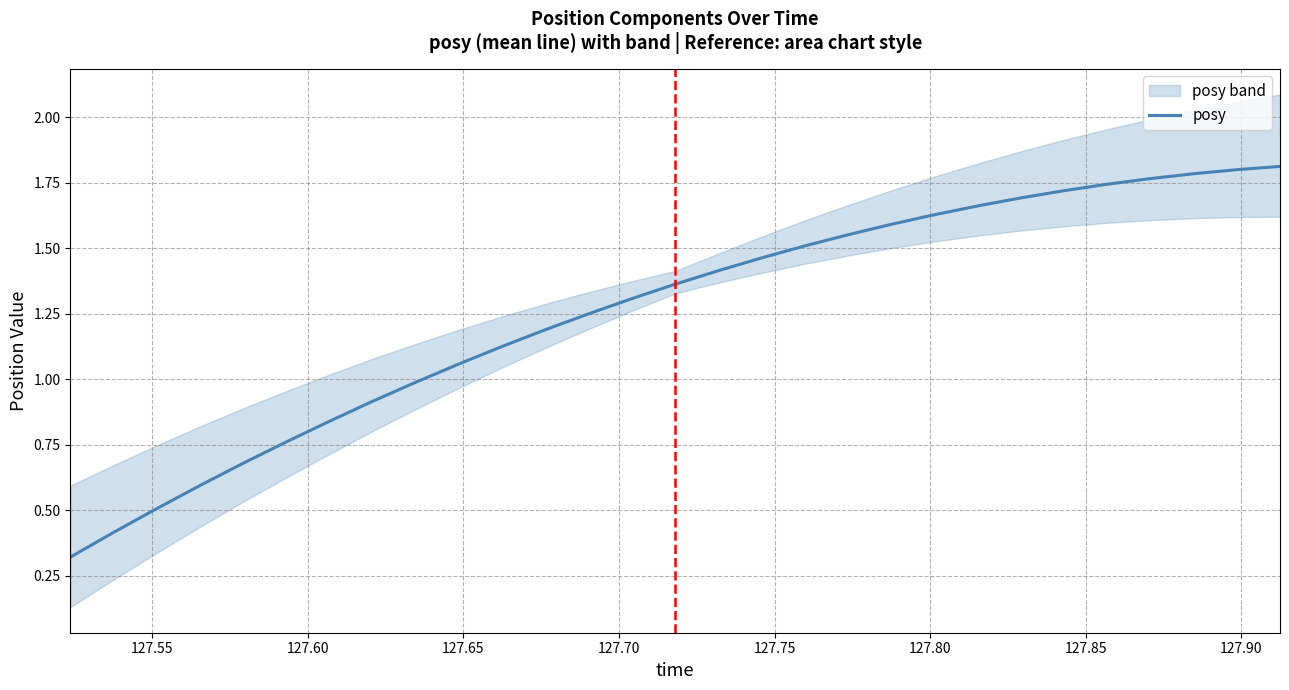

True or false: there are more than 0 points higher than both neighbors.

False